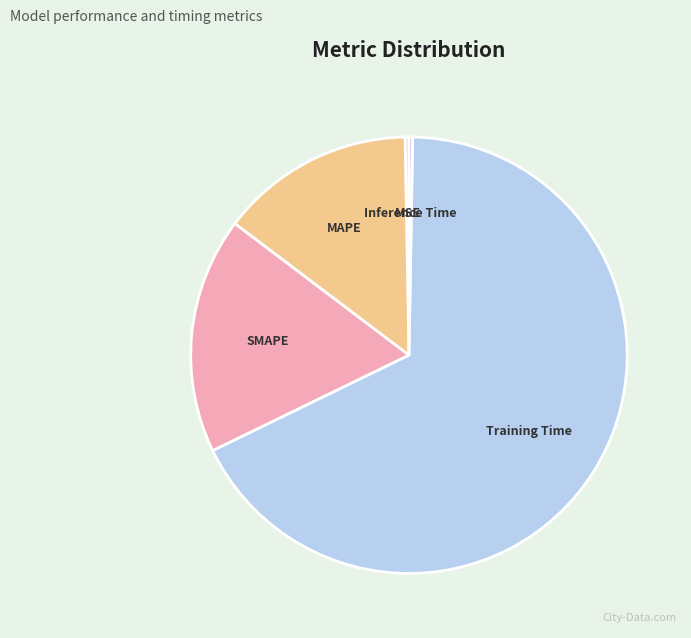

True or false: Training Time accounts for 53% of the total.

False